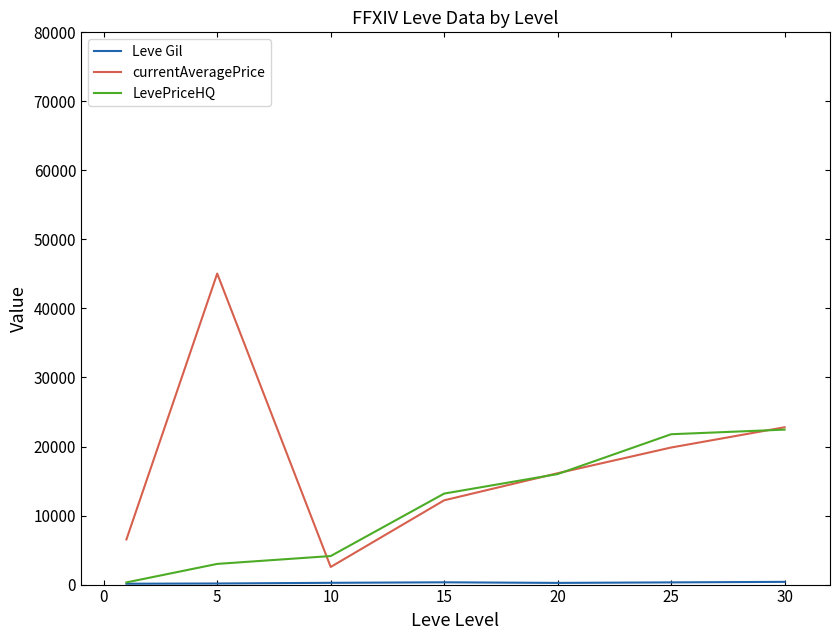

What is the maximum value for LevePriceHQ?

22448.8